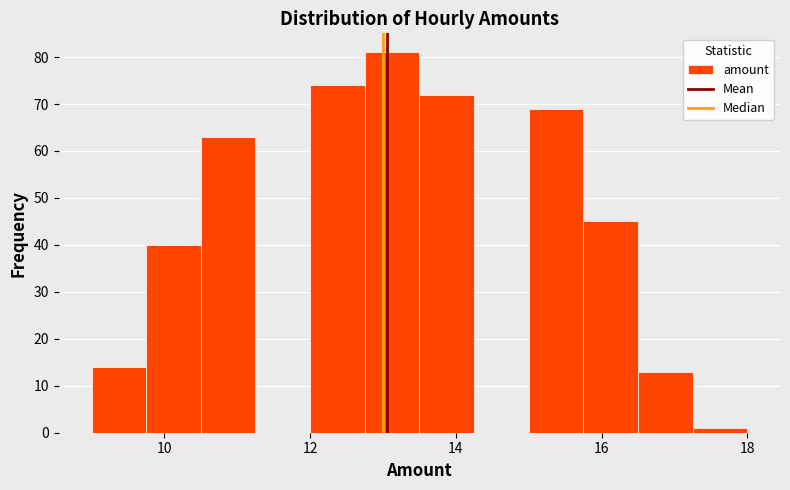

Read against the x-axis, roughly where is the centre of the tallest bar?

13.2